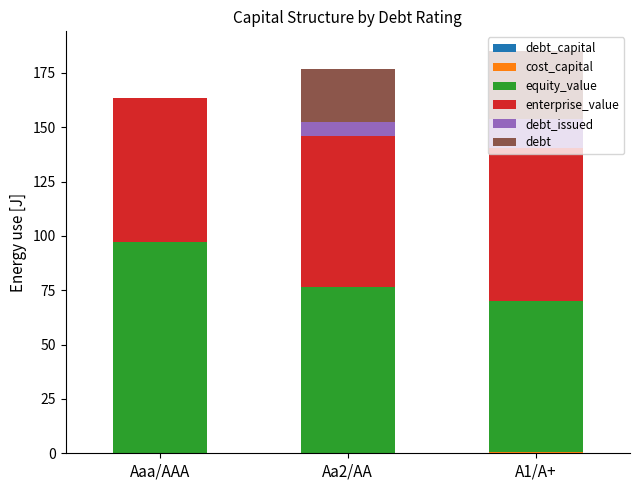

What is the sum of the enterprise_value values at Aa2/AA and Aaa/AAA?

135.8